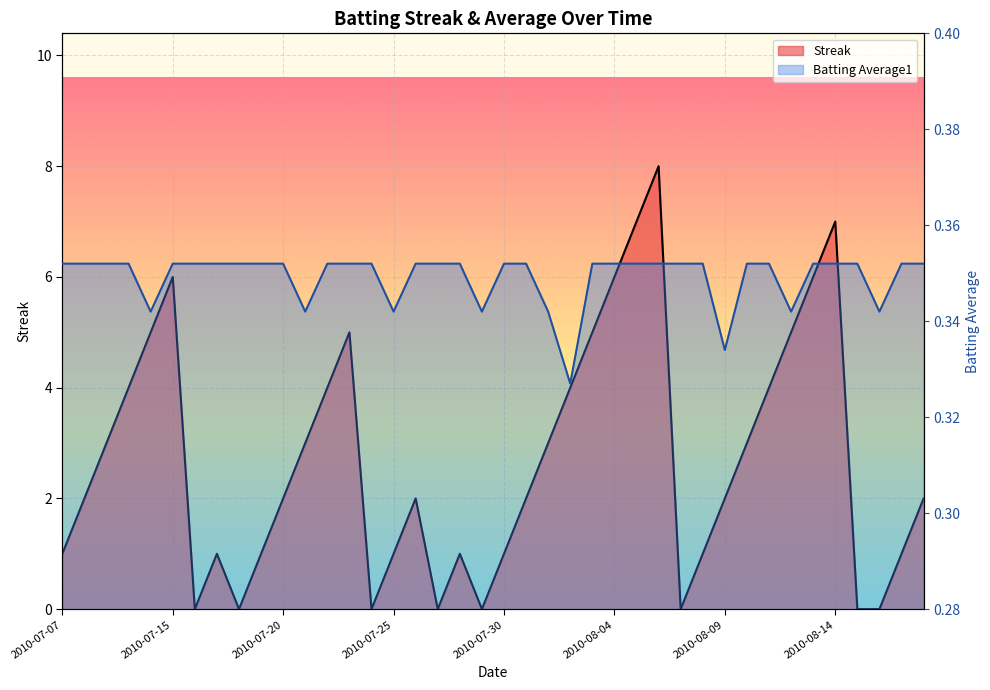

Which series has the widest spread of values?

Streak